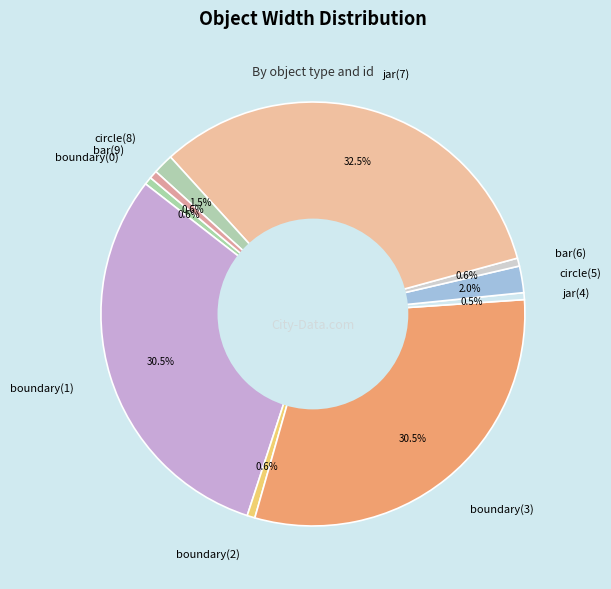

How many slices are in this pie chart?

10